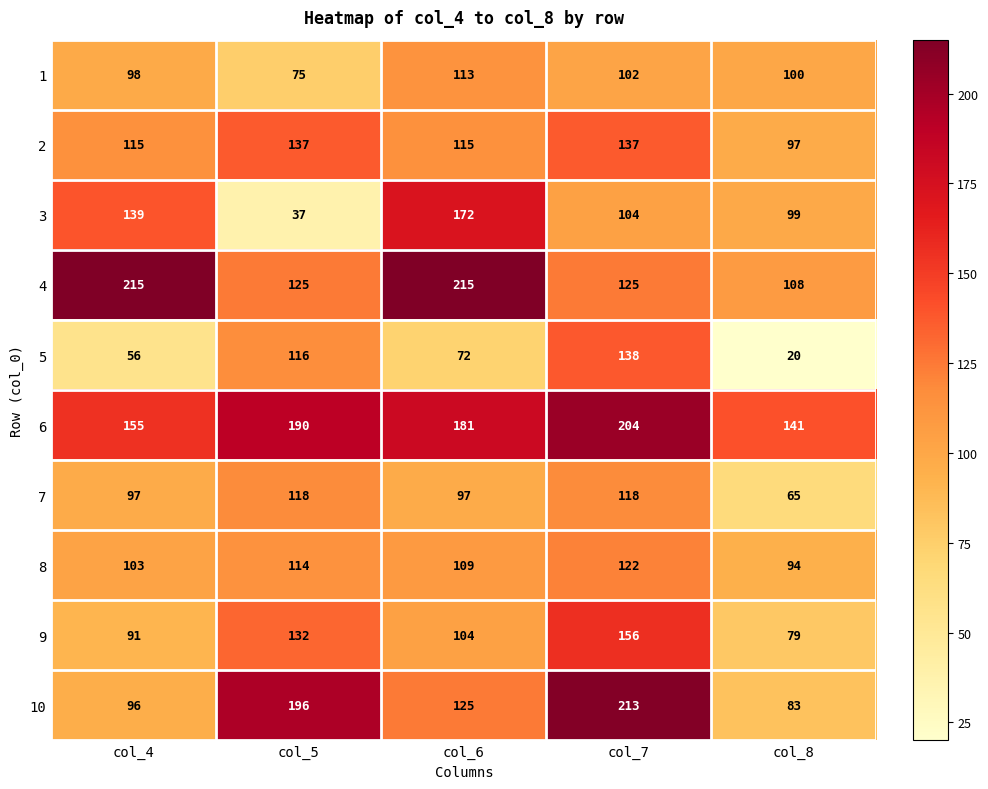

Which series changed the most between col_4 and col_8?

4